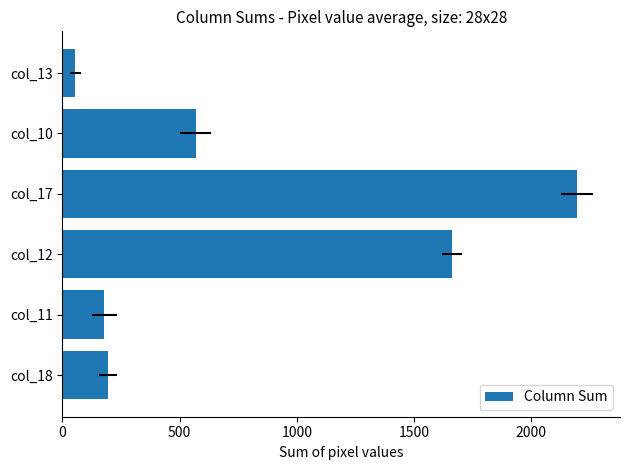

How many bars are there in total?

6